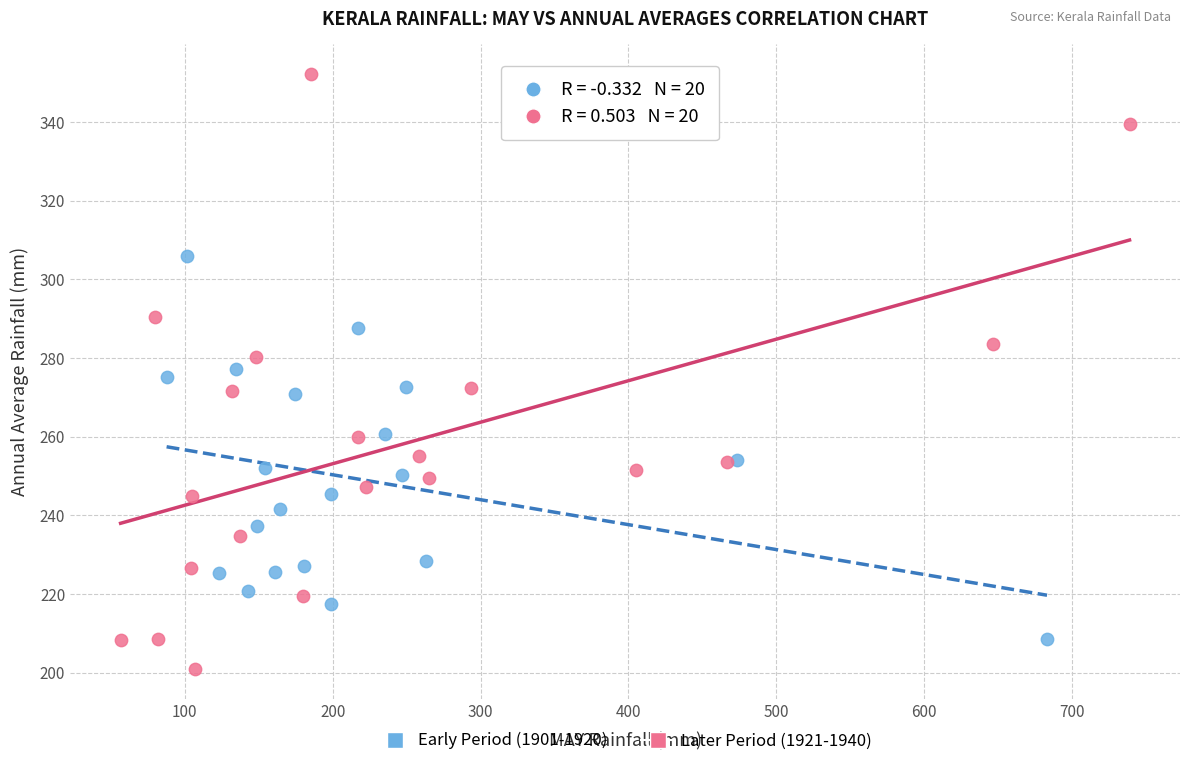

What are all the series names shown in the legend?

Early Period (1901-1920), Later Period (1921-1940)